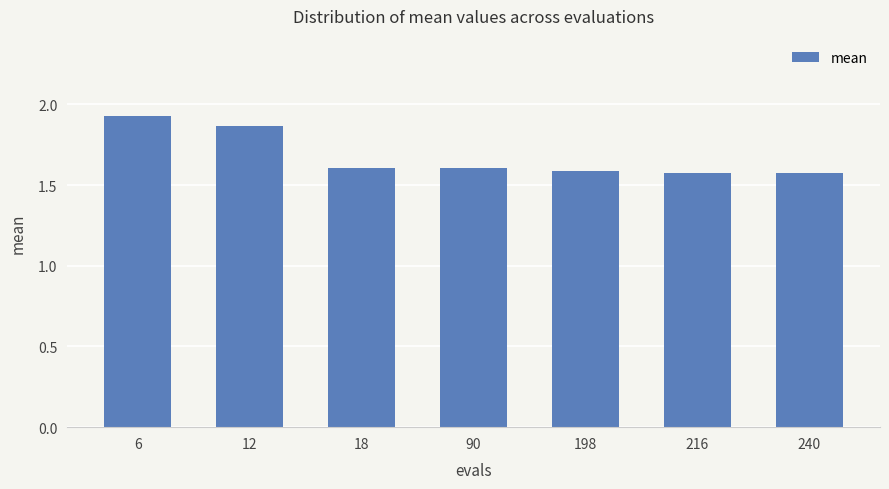

Count the values in the range 1 to 2.

7